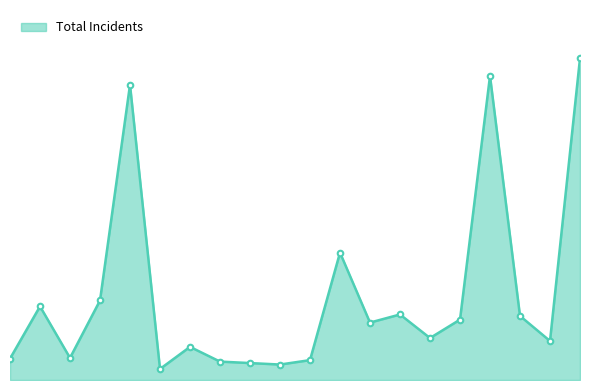

What is the label of the 4th point from the right?

Englewood